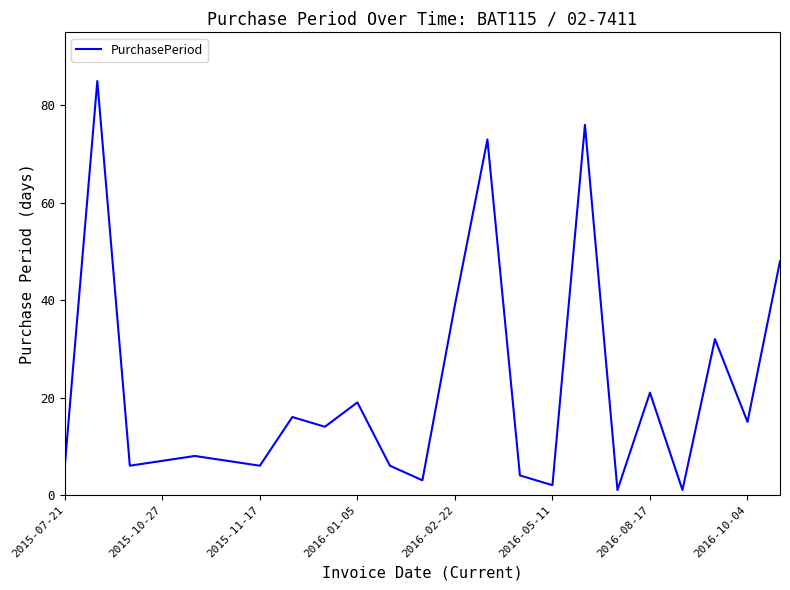

What is the maximum value shown in the chart?

85